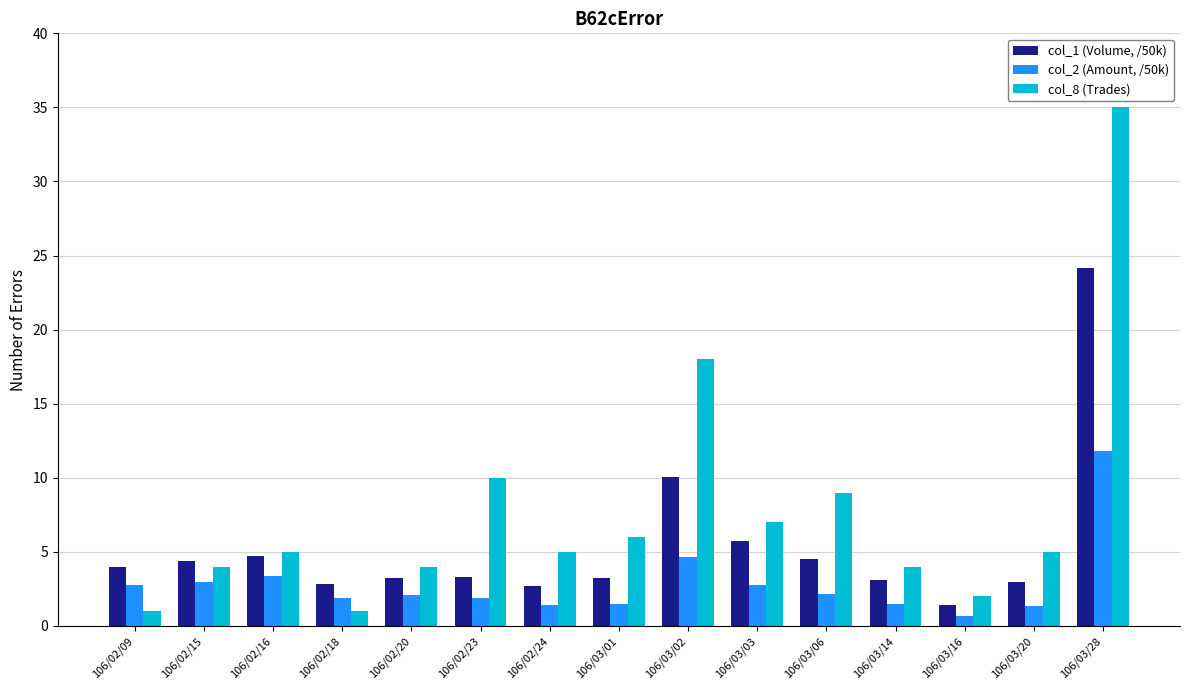

What is the sum of the col_2 (Amount, /50k) values at 106/02/16 and 106/03/16?

4.0